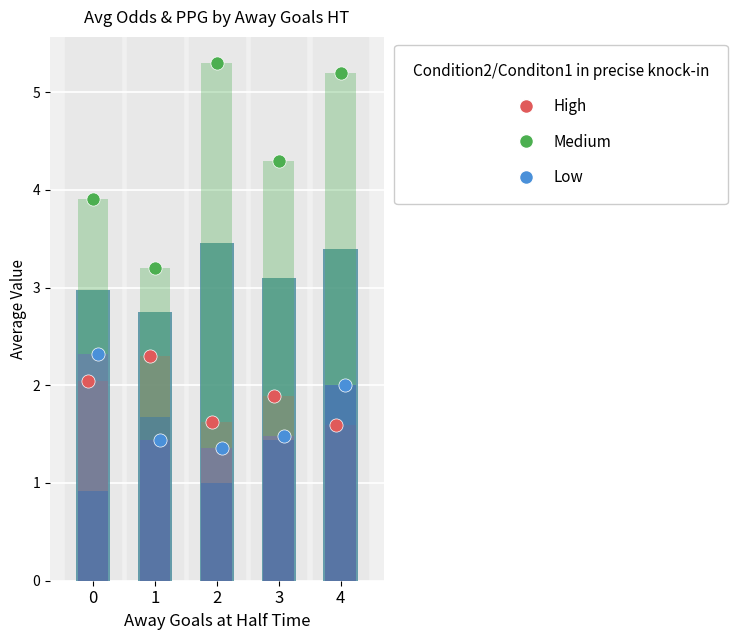

Which series reaches the minimum Y coordinate?

Low